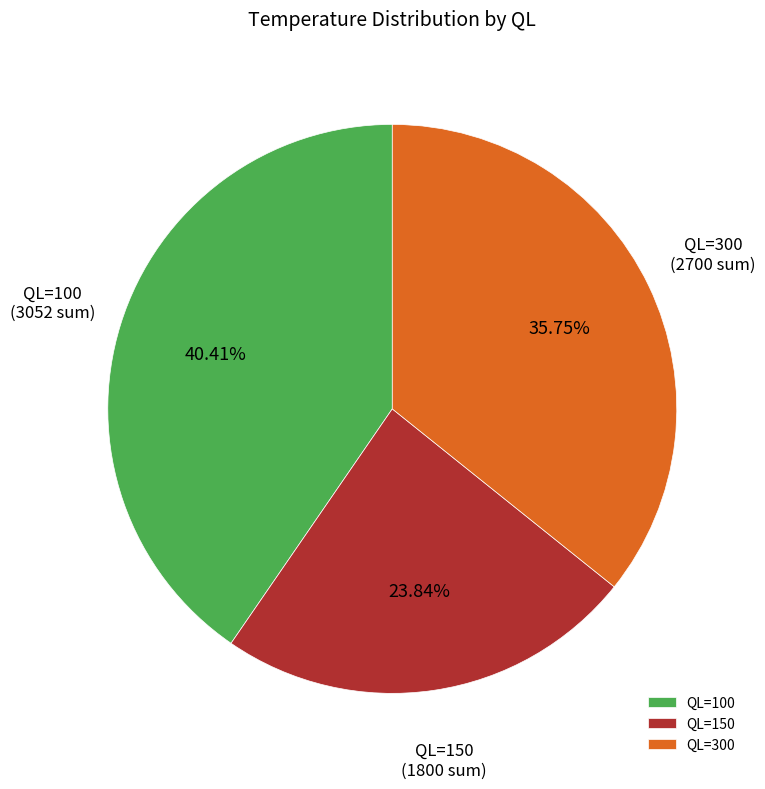

Between QL=100 and QL=150, which is larger?

QL=100